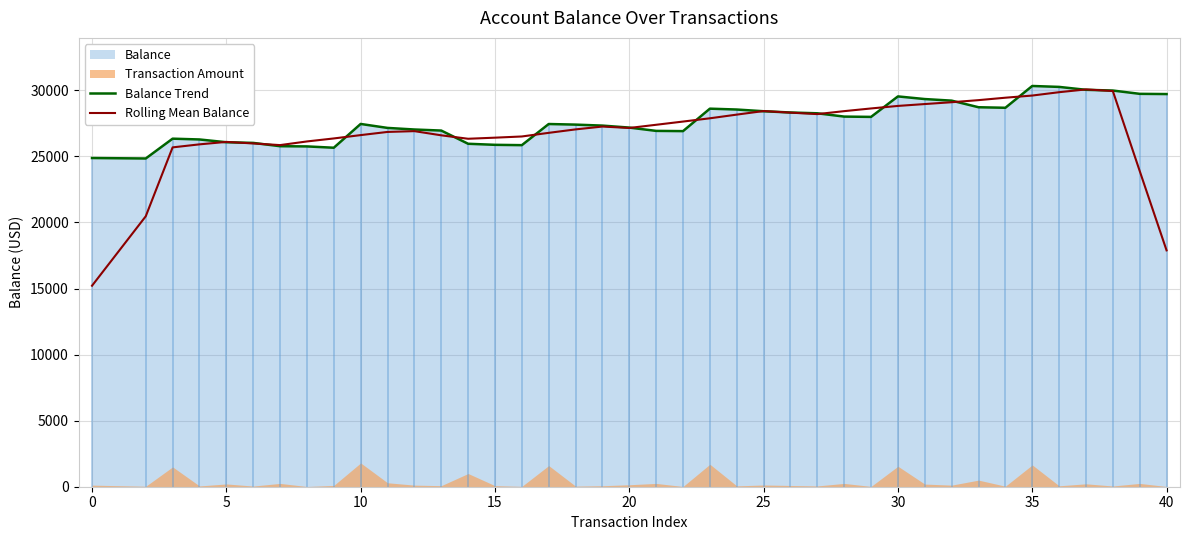

What is the lowest value of the Balance Trend series?

24844.5